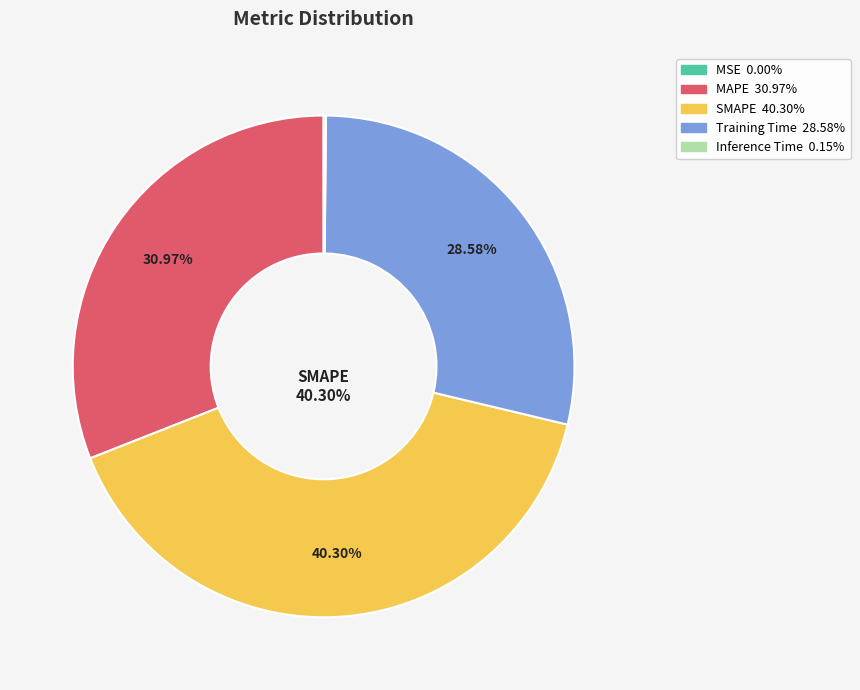

Is there any slice that represents more than half of the pie?

No